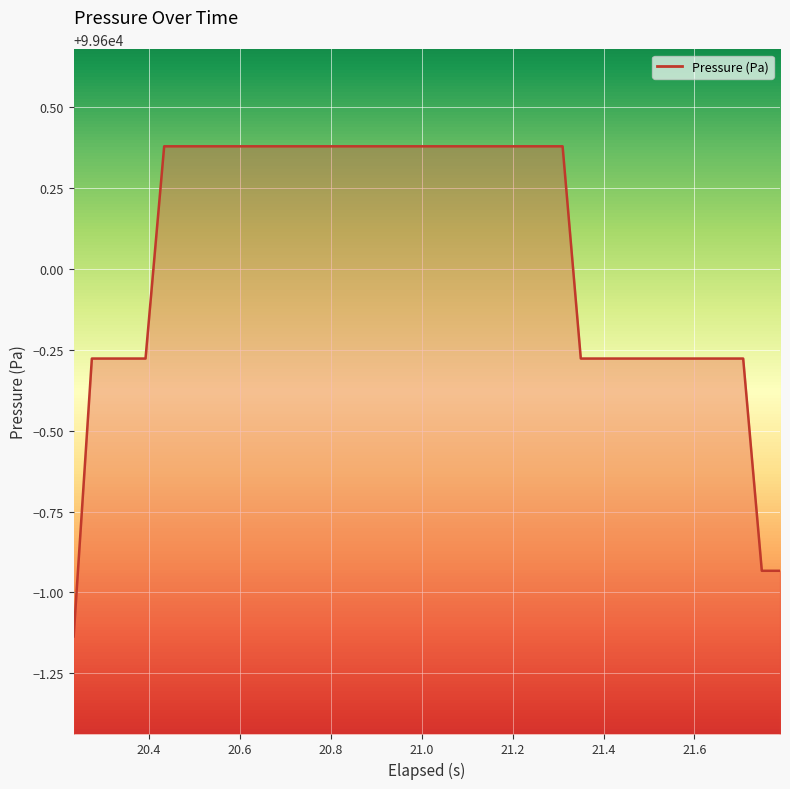

What is the difference between the maximum and minimum values?

1.5